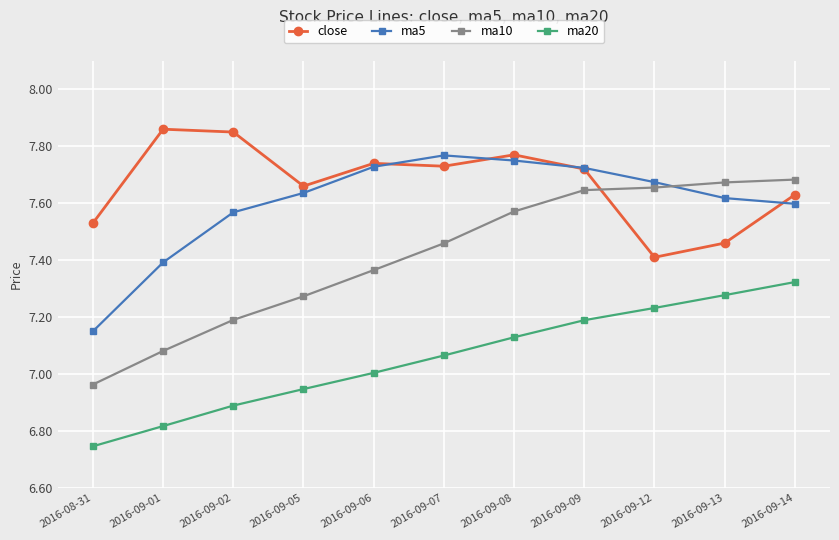

At which category does the chart reach its minimum across all series?

2016-08-31